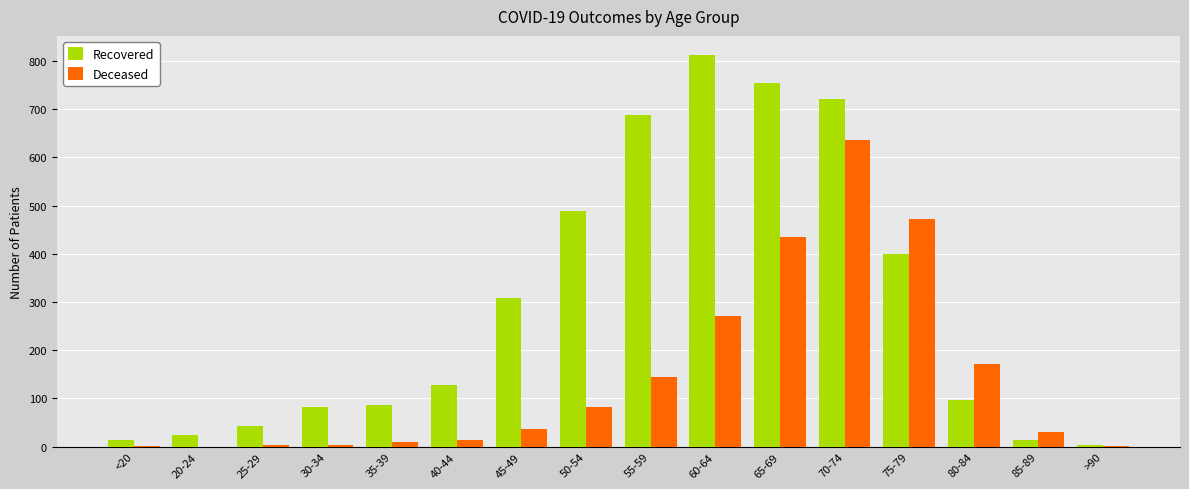

Is the value of Deceased at 35-39 greater than the value of Recovered at >90?

Yes